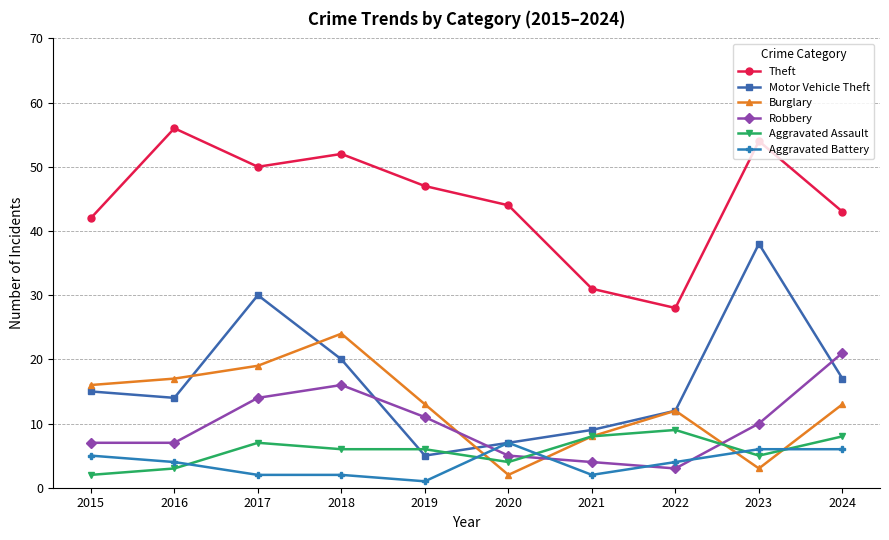

In Theft, how many points are higher than both neighbors (excluding endpoints)?

3